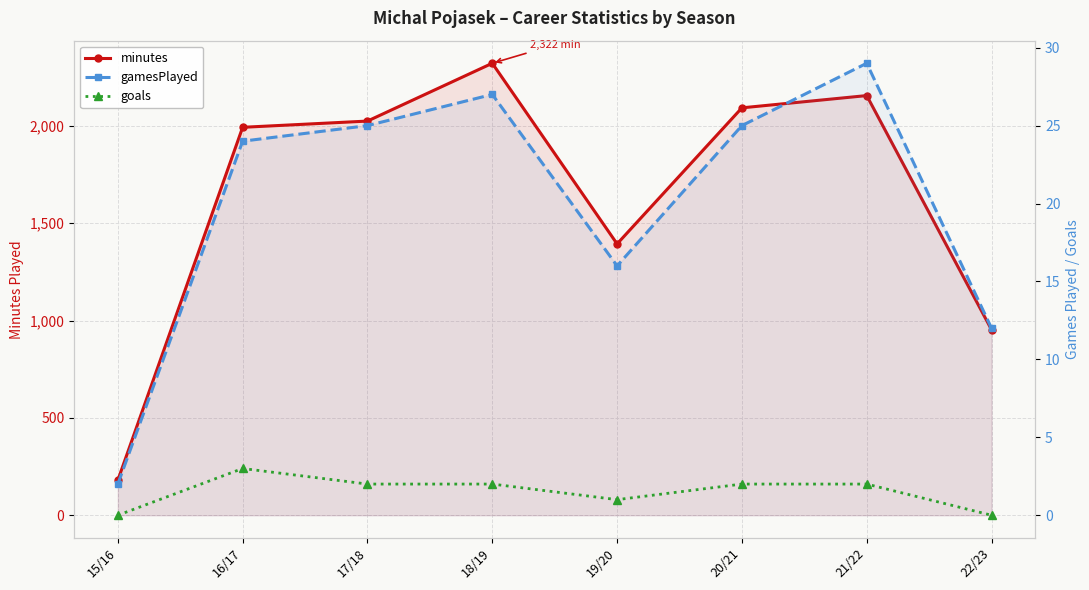

True or false: minutes and gamesPlayed intersect in this chart.

False